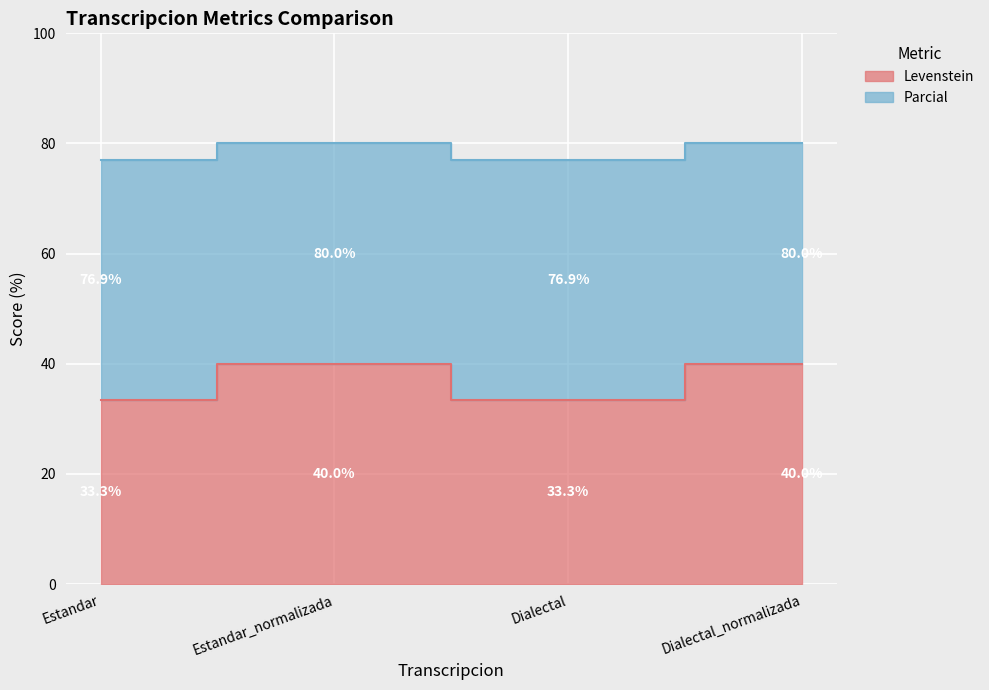

Is the value of Parcial at Dialectal_normalizada greater than the value of Levenstein at Estandar?

Yes